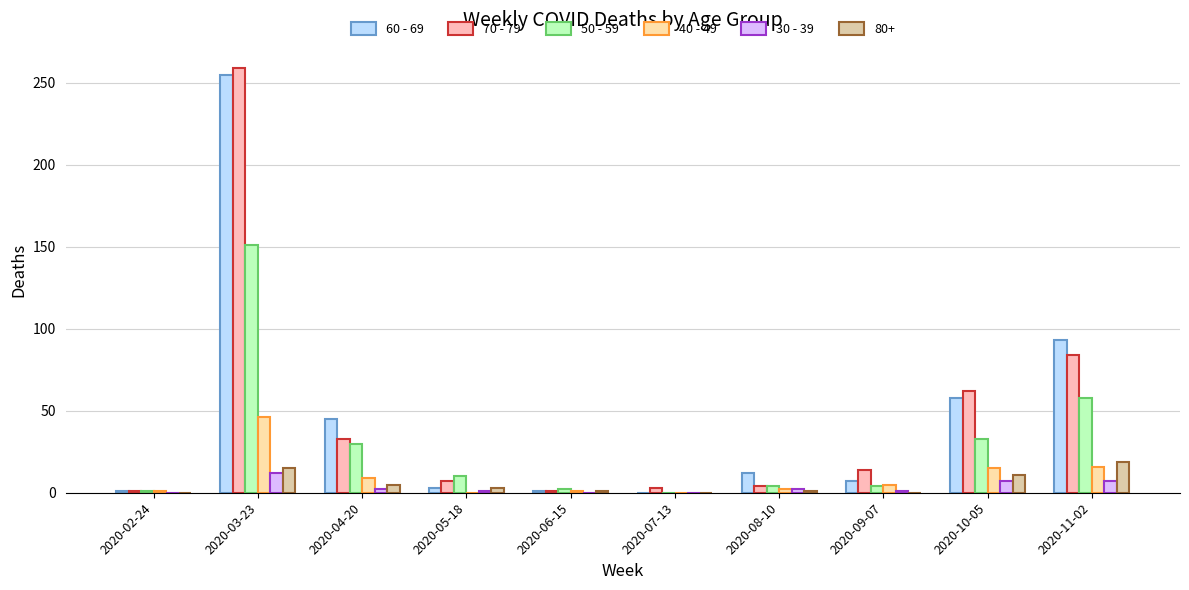

At which label does 30 - 39 first exceed 2?

2020-03-23